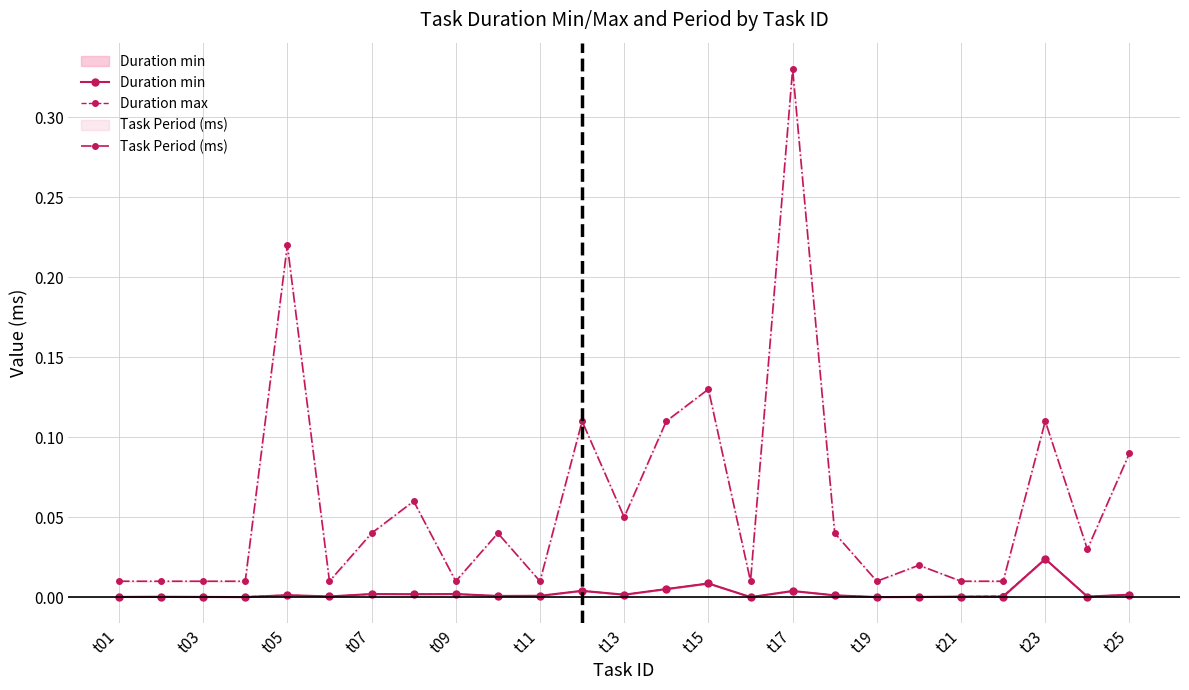

True or false: Duration max and Duration min cross at least once.

False